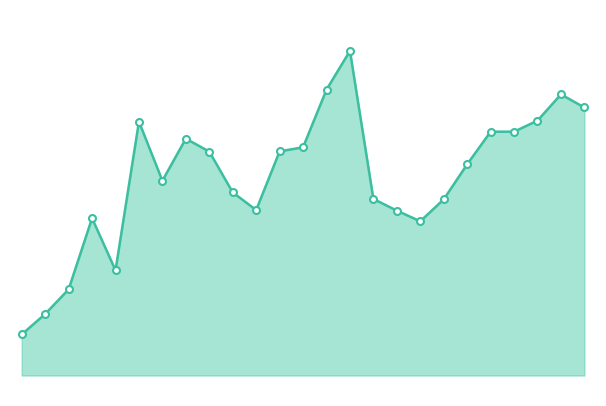

At which category does the chart reach its peak across all series?

14